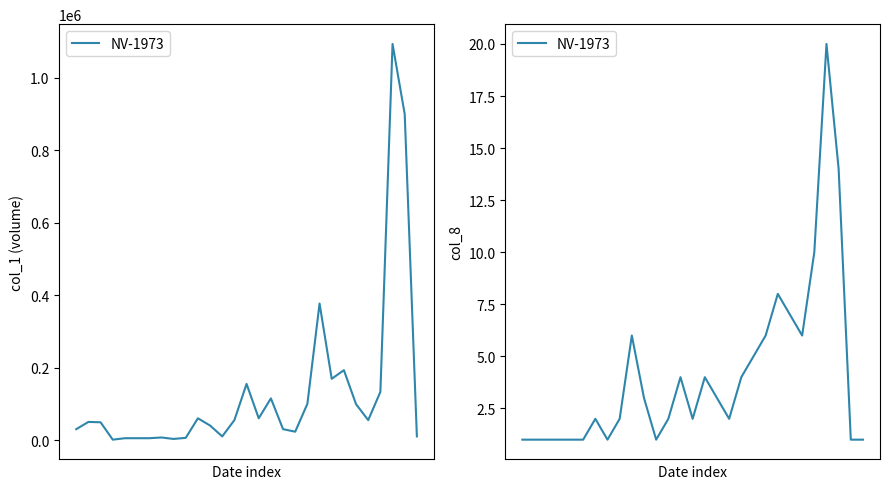

Rank the categories by value from highest to lowest.

25, 26, 24, 21, 22, 9, 20, 23, 19, 13, 15, 18, 10, 16, 6, 8, 12, 14, 17, 0, 1, 2, 3, 4, 5, 7, 11, 27, 28